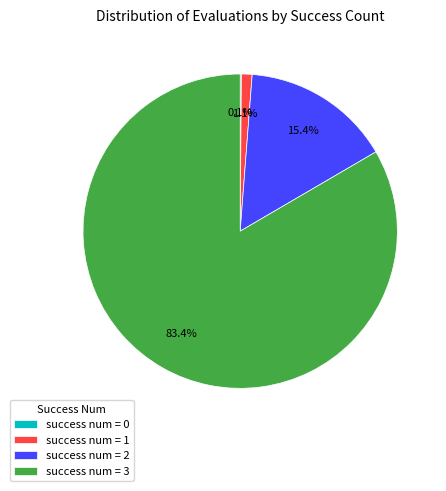

To the nearest percent, what is the average slice percentage?

25%